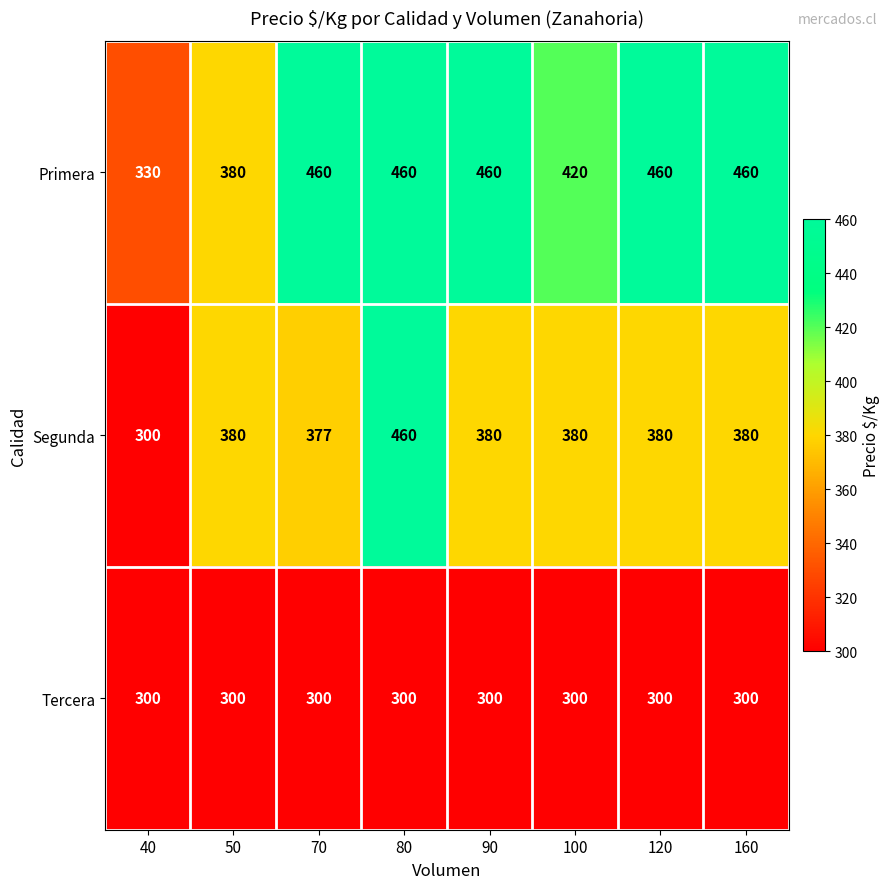

Is it true that Tercera equals 419 at 50?

False